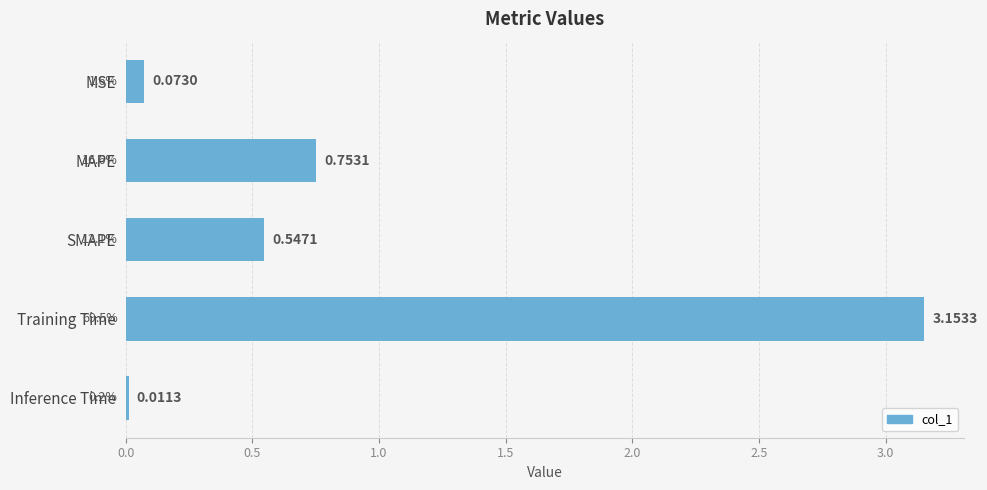

What is the label of the 2nd bar from the bottom?

Training Time